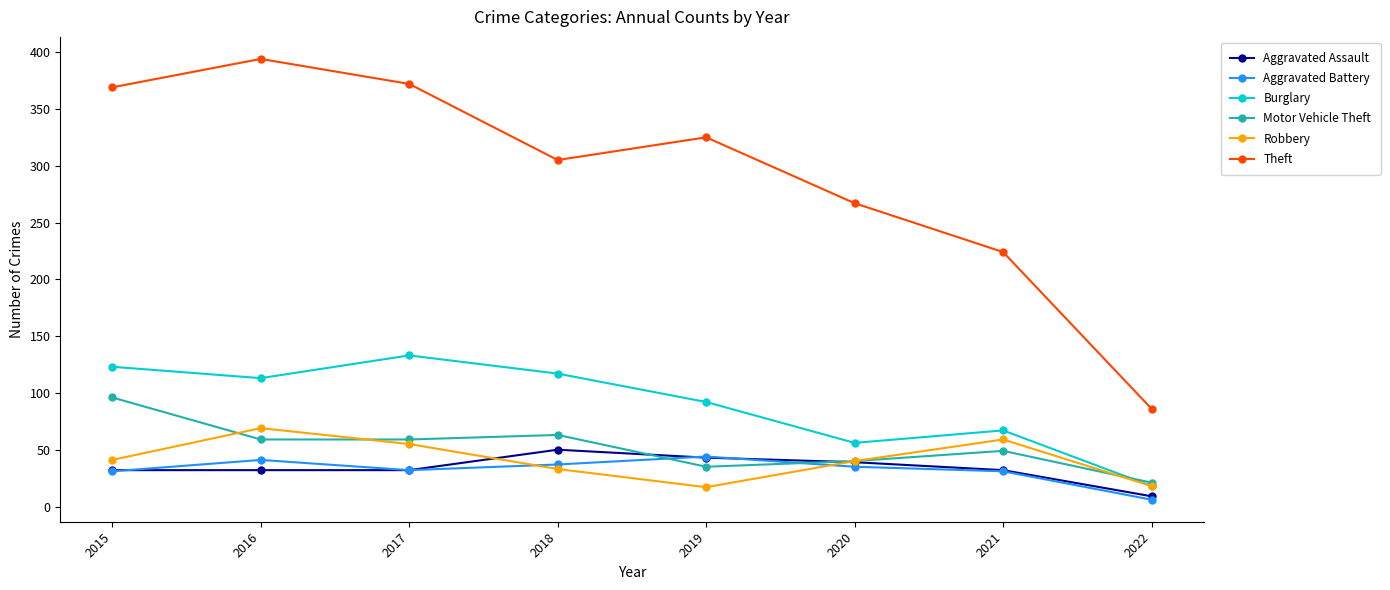

True or false: Robbery has a value of 17 at 2019.

True